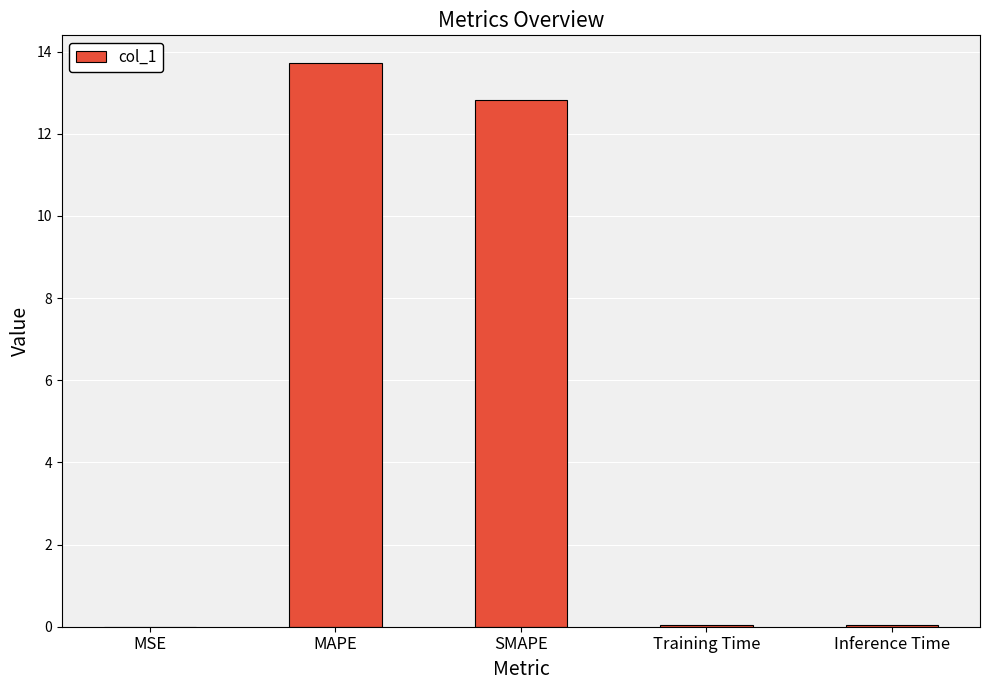

What is the maximum value shown in the chart?

13.7